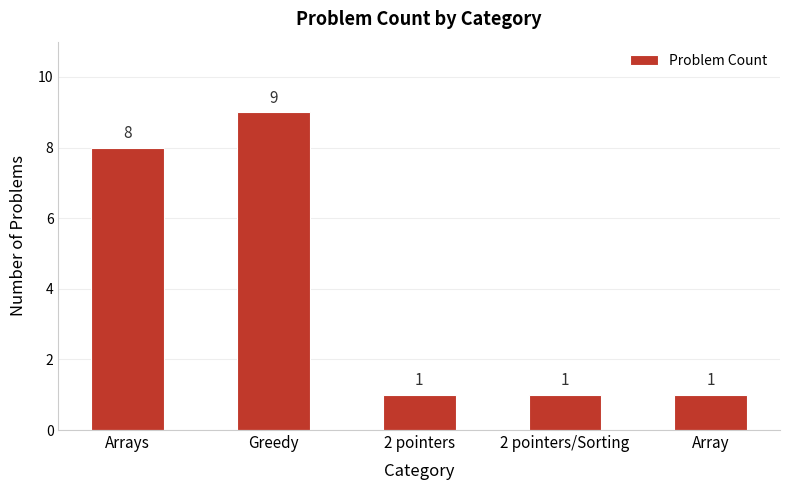

What is the sum of all values?

20